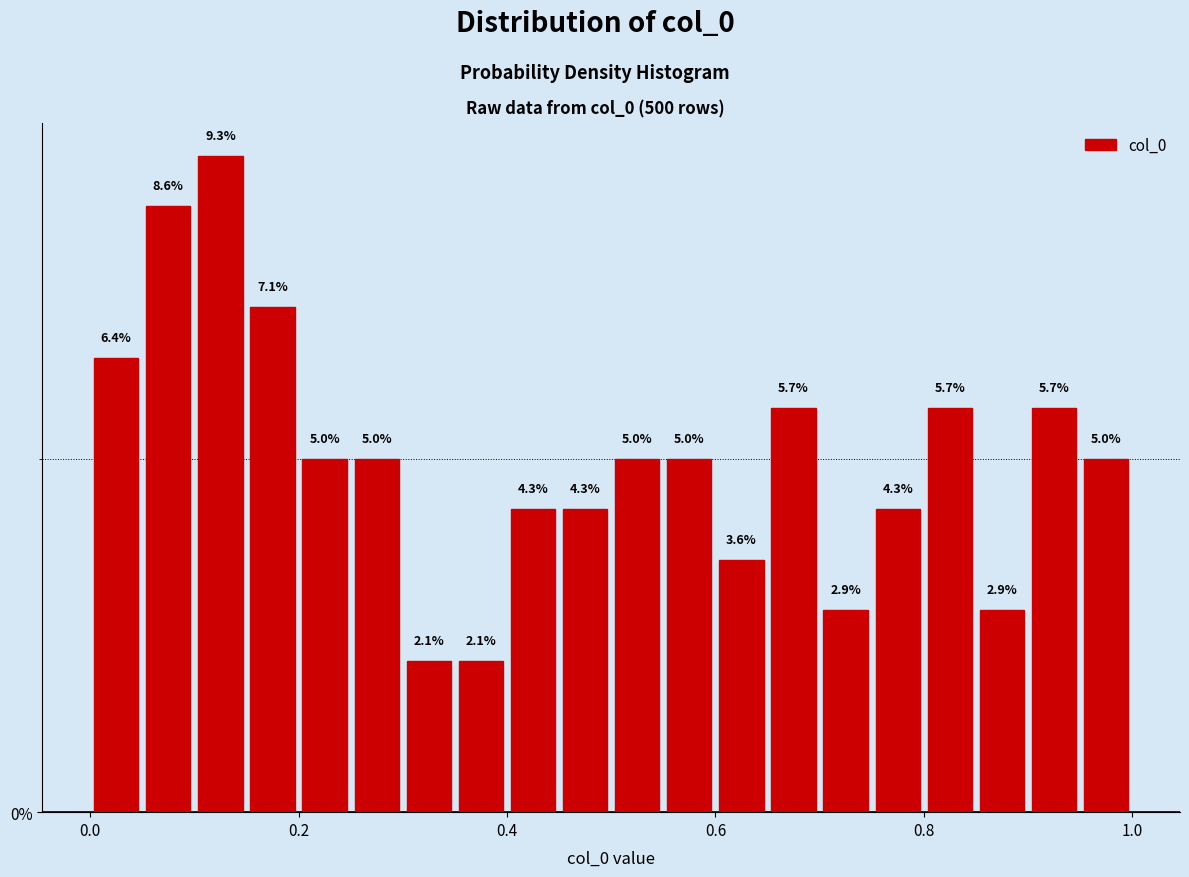

Read against the x-axis, roughly where is the centre of the tallest bar?

0.12